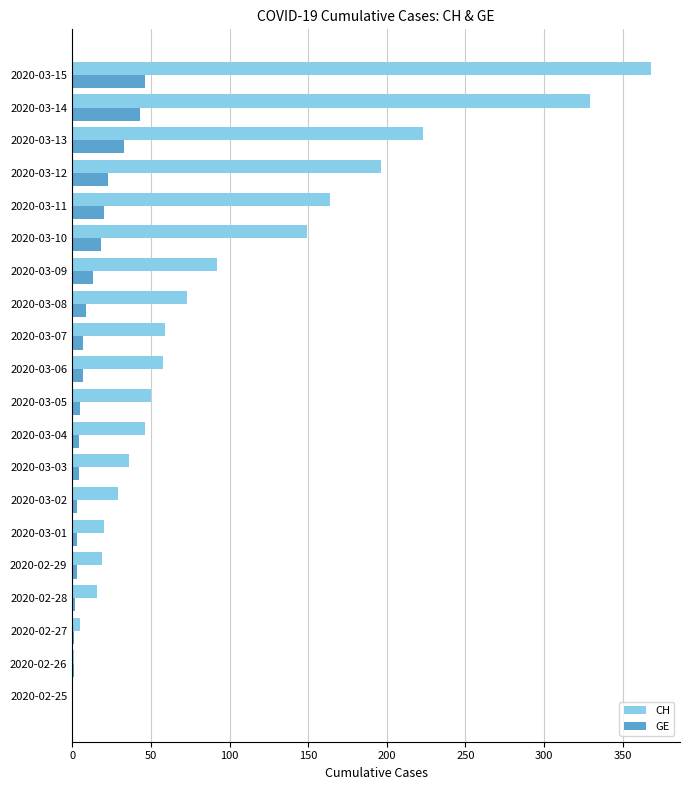

How many series are shown in this chart?

2